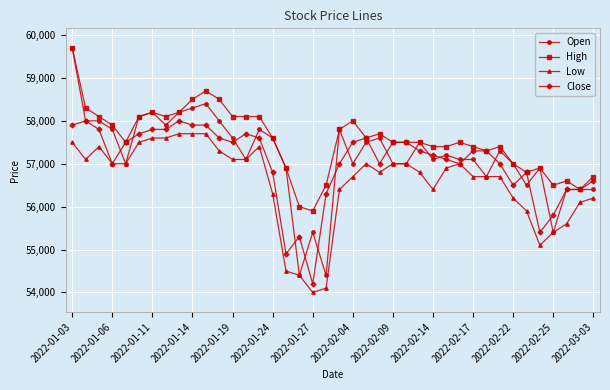

What is the value of the Open point at the 29th from the left?

57200